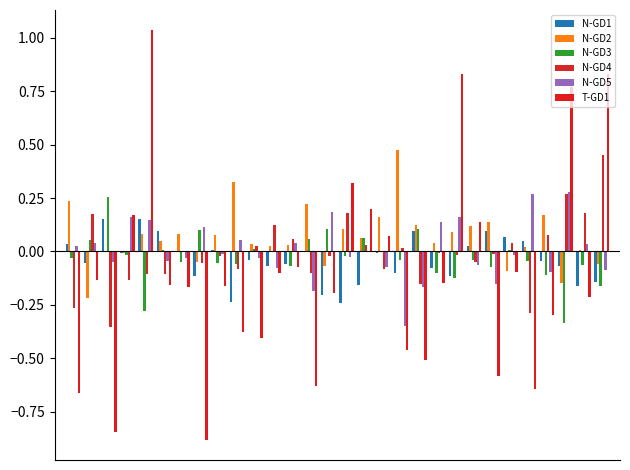

Which series has the largest range (max minus min)?

T-GD1